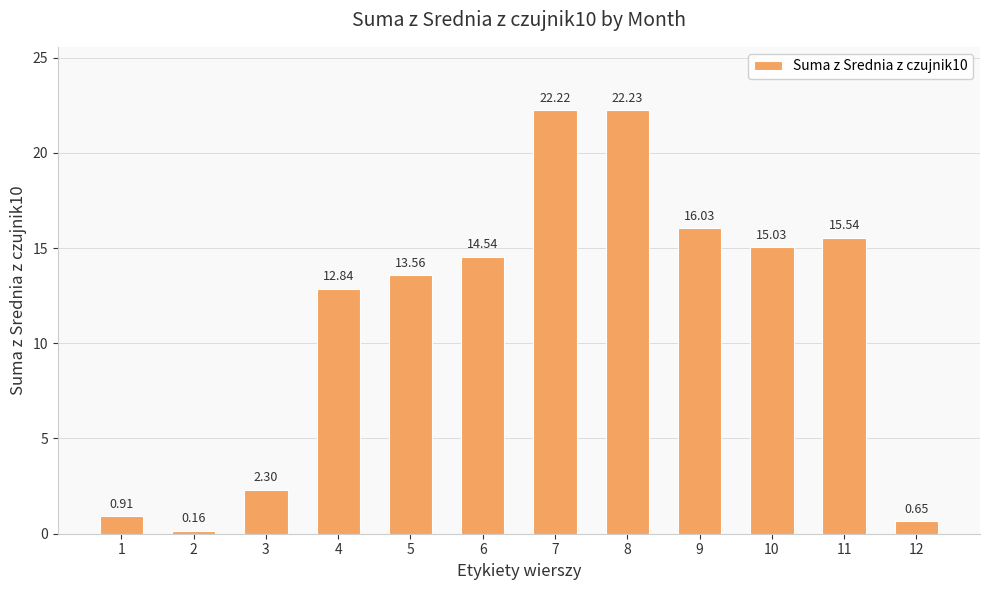

The value at 6 is 14.5. True or false?

True